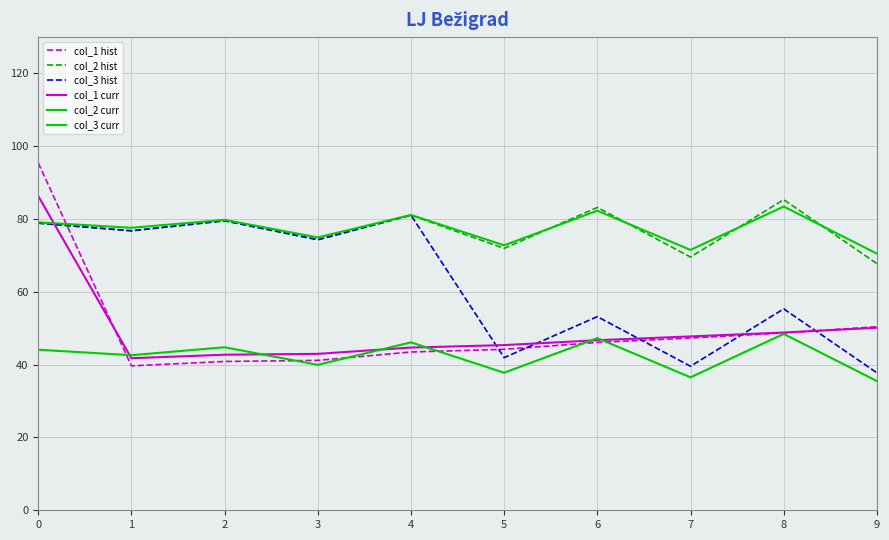

How many lines are shown in the chart?

6